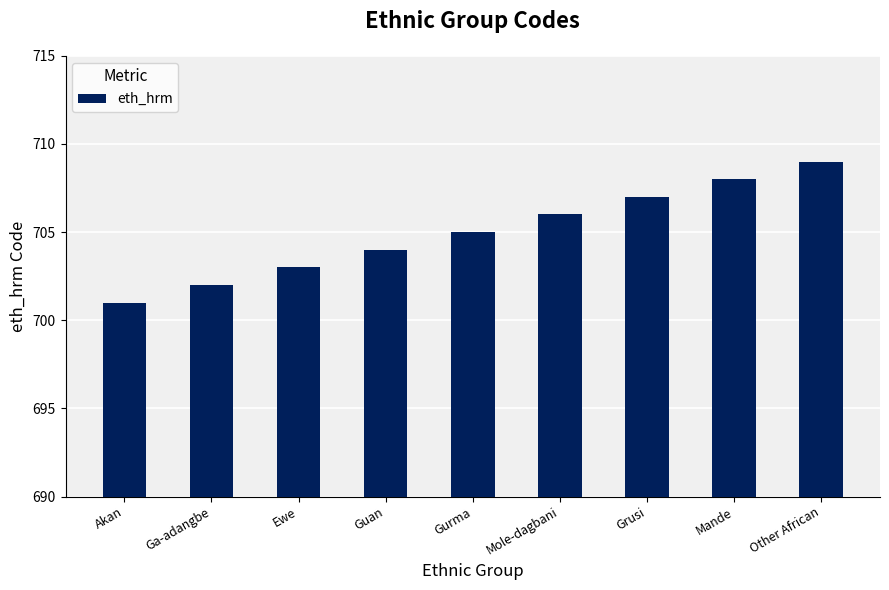

Reading left to right, list all the values displayed in this chart.

Akan=701	Ga-adangbe=702	Ewe=703	Guan=704	Gurma=705	Mole-dagbani=706	Grusi=707	Mande=708	Other African=709